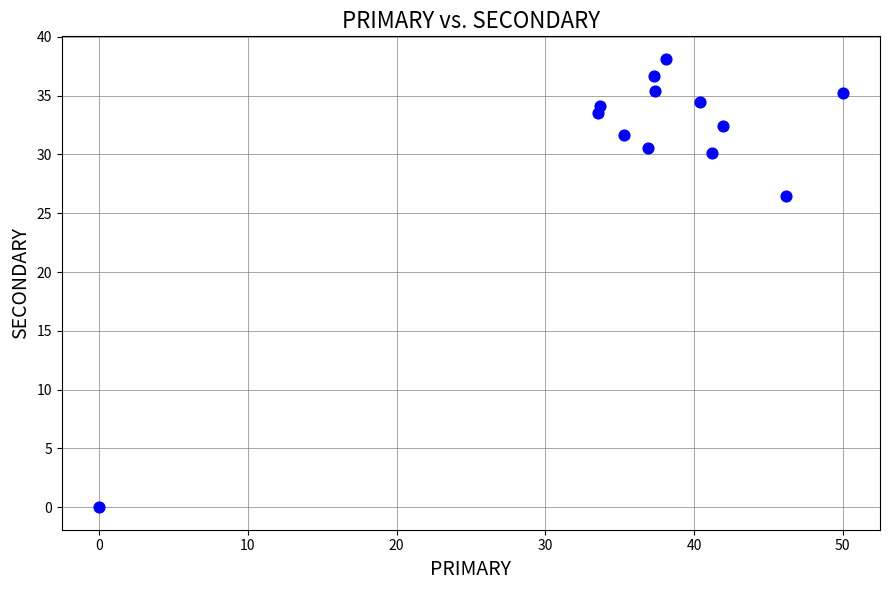

What Y value in the scatter plot is closest to 19?

26.5